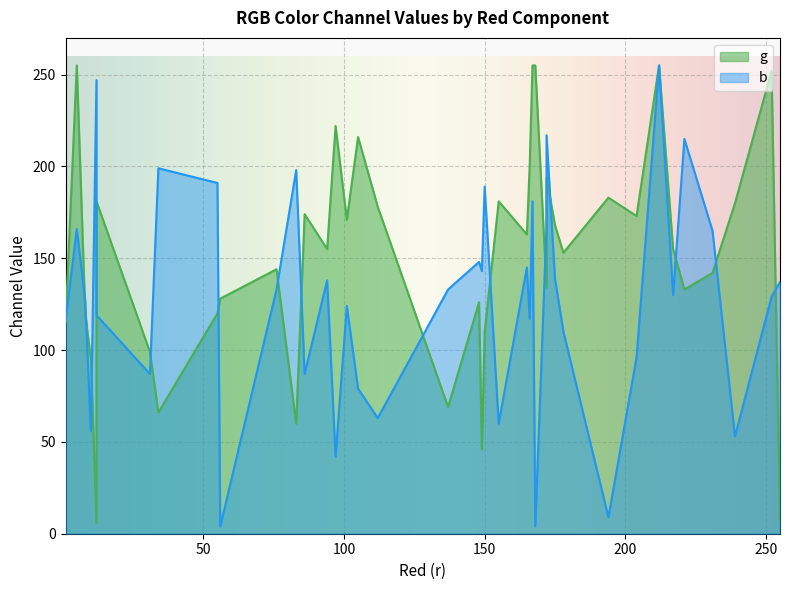

What are all the series names shown in the legend?

g, b